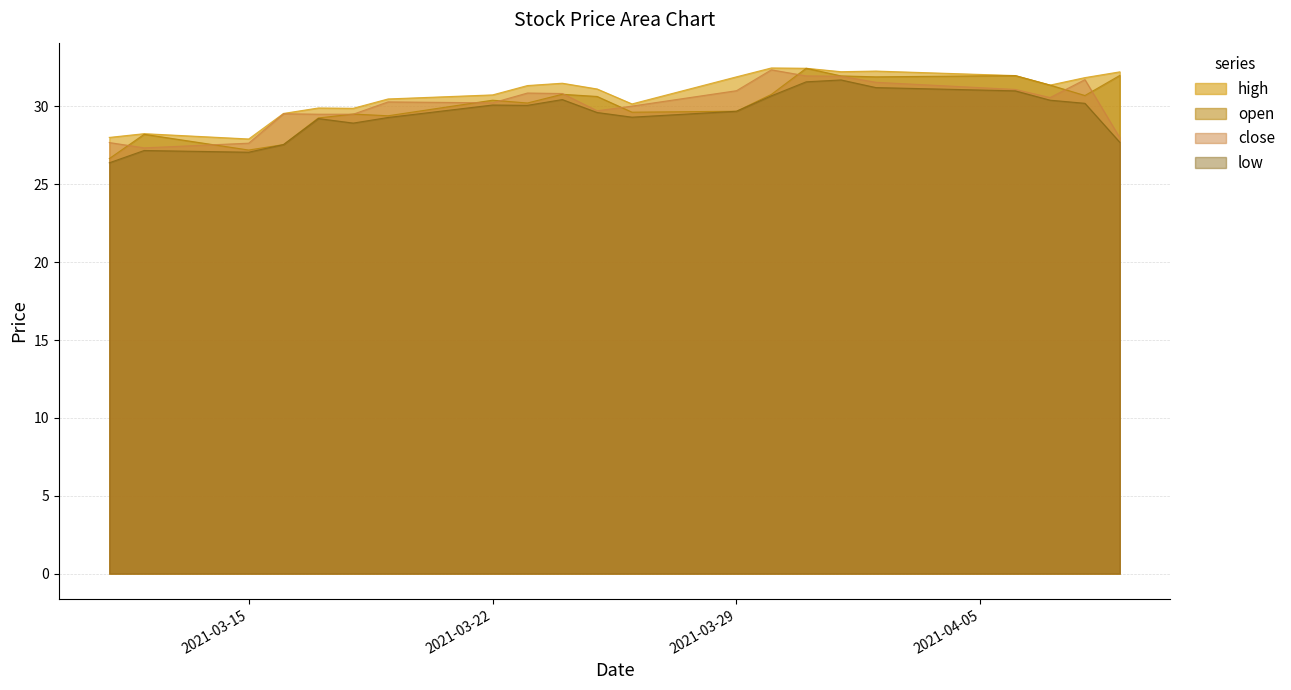

Reading left to right, extract all data points from this chart.

high: 2021-03-11=28.0	2021-03-12=28.2	2021-03-15=27.9	2021-03-16=29.6	2021-03-17=29.9	2021-03-18=29.9	2021-03-19=30.5	2021-03-22=30.7	2021-03-23=31.3	2021-03-24=31.5	2021-03-25=31.1	2021-03-26=30.2	2021-03-29=31.9	2021-03-30=32.5	2021-03-31=32.5	2021-04-01=32.2	2021-04-02=32.3	2021-04-06=32.0	2021-04-07=31.4	2021-04-08=31.9	2021-04-09=32.2
open: 2021-03-11=26.6	2021-03-12=28.2	2021-03-15=27.2	2021-03-16=27.6	2021-03-17=29.3	2021-03-18=29.5	2021-03-19=29.4	2021-03-22=30.4	2021-03-23=30.2	2021-03-24=30.8	2021-03-25=30.6	2021-03-26=29.6	2021-03-29=29.7	2021-03-30=30.8	2021-03-31=32.5	2021-04-01=32.0	2021-04-02=31.9	2021-04-06=32.0	2021-04-07=31.4	2021-04-08=30.7	2021-04-09=32.0
close: 2021-03-11=27.7	2021-03-12=27.3	2021-03-15=27.6	2021-03-16=29.5	2021-03-17=29.5	2021-03-18=29.5	2021-03-19=30.3	2021-03-22=30.2	2021-03-23=30.9	2021-03-24=30.8	2021-03-25=29.7	2021-03-26=30.0	2021-03-29=31.0	2021-03-30=32.4	2021-03-31=32.0	2021-04-01=31.9	2021-04-02=31.6	2021-04-06=31.1	2021-04-07=30.6	2021-04-08=31.7	2021-04-09=28.0
low: 2021-03-11=26.4	2021-03-12=27.2	2021-03-15=27.1	2021-03-16=27.6	2021-03-17=29.2	2021-03-18=28.9	2021-03-19=29.3	2021-03-22=30.1	2021-03-23=30.1	2021-03-24=30.4	2021-03-25=29.6	2021-03-26=29.3	2021-03-29=29.7	2021-03-30=30.7	2021-03-31=31.6	2021-04-01=31.7	2021-04-02=31.2	2021-04-06=31.0	2021-04-07=30.4	2021-04-08=30.2	2021-04-09=27.7